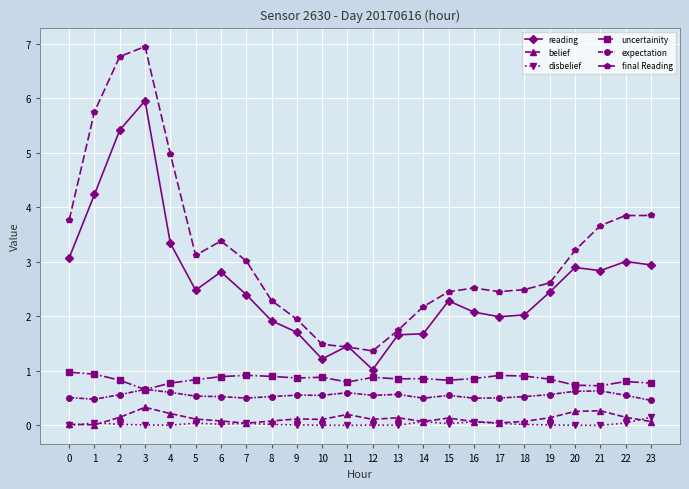

Which series has the largest range (max minus min)?

final Reading